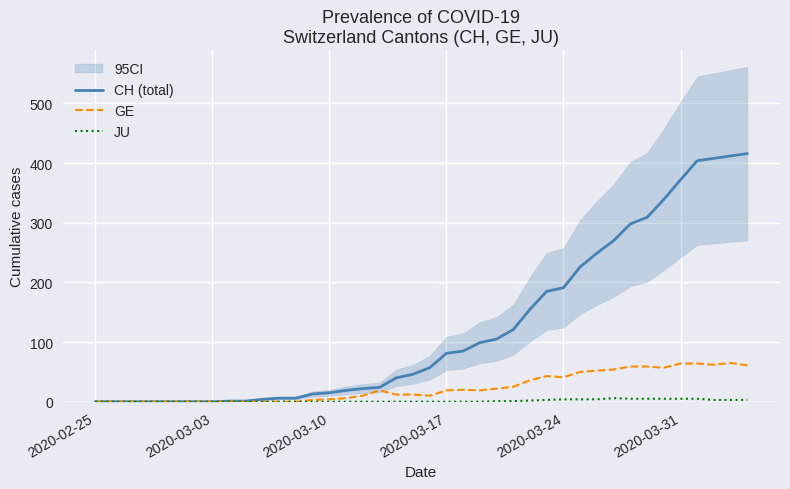

How many interior local valleys does the GE series have?

5